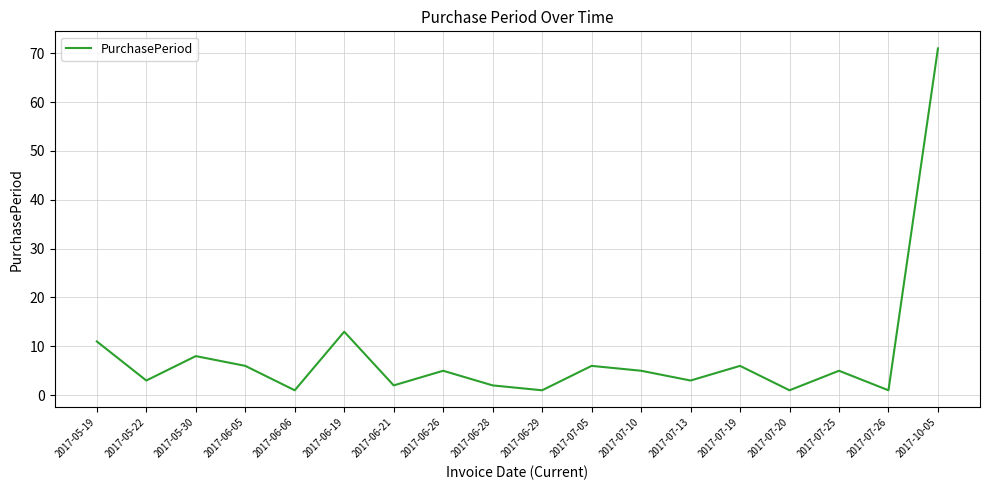

What is the sum of the values at 2017-10-05 and 2017-07-10?

76